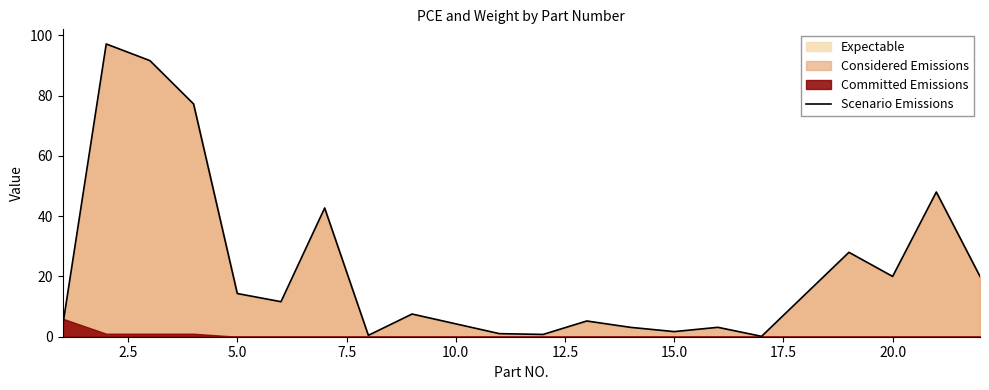

How many points are higher than both their immediate neighbors (excluding endpoints)?

7